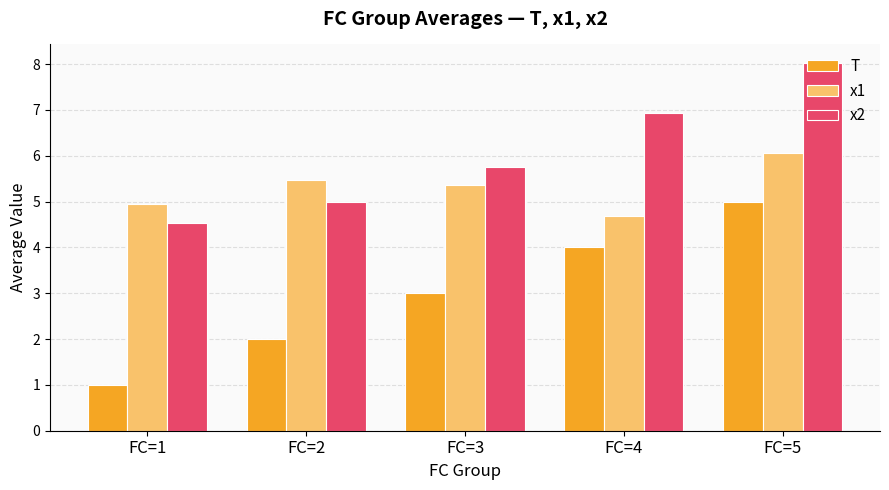

Reading left to right, transcribe all the data shown in this chart.

T: 1.0	2.0	3.0	4.0	5.0
x1: 5.0	5.5	5.4	4.7	6.1
x2: 4.5	5.0	5.8	6.9	8.0